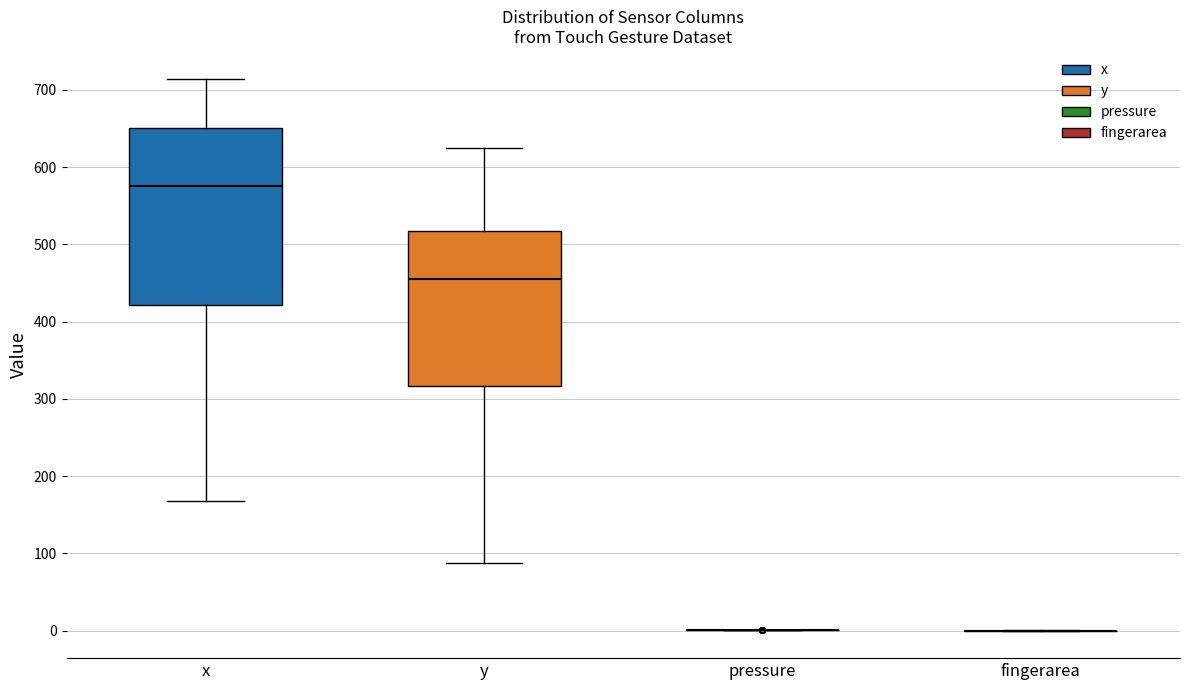

Where does the median line of the box for x sit on the y-axis? The values are not printed on the chart, so give them approximately, as read against the axis.

580